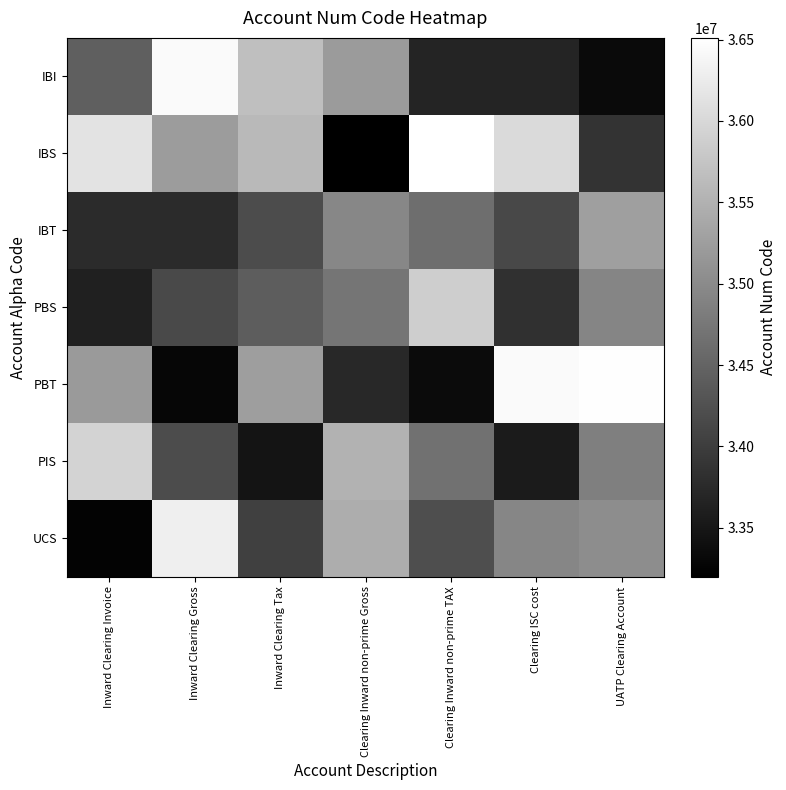

Between Inward Clearing Invoice and Clearing Inward non-prime TAX, which is larger?

Inward Clearing Invoice